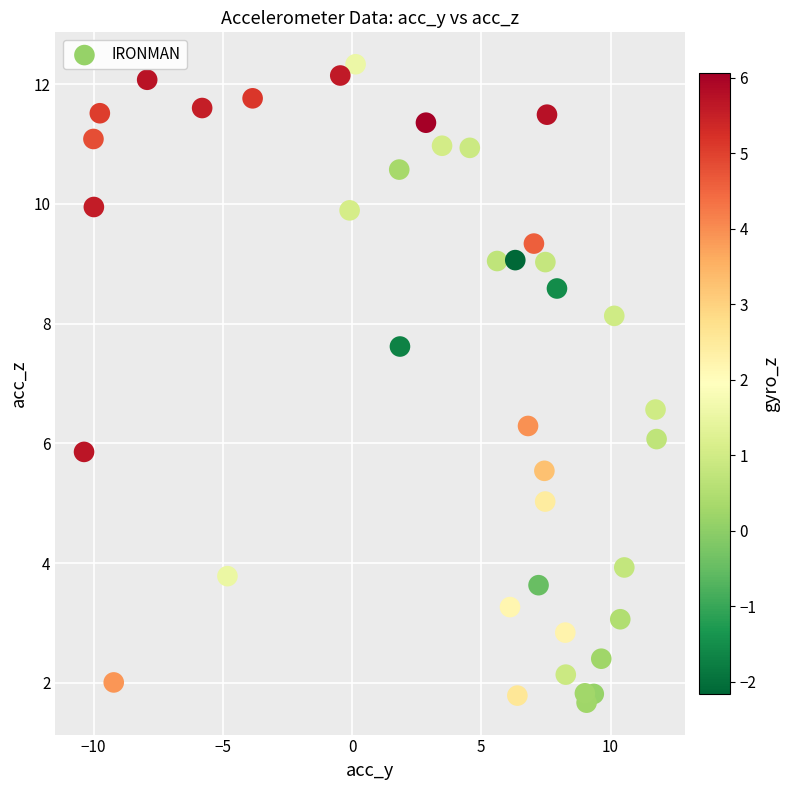

What Y value in the scatter plot is closest to 7?

6.6